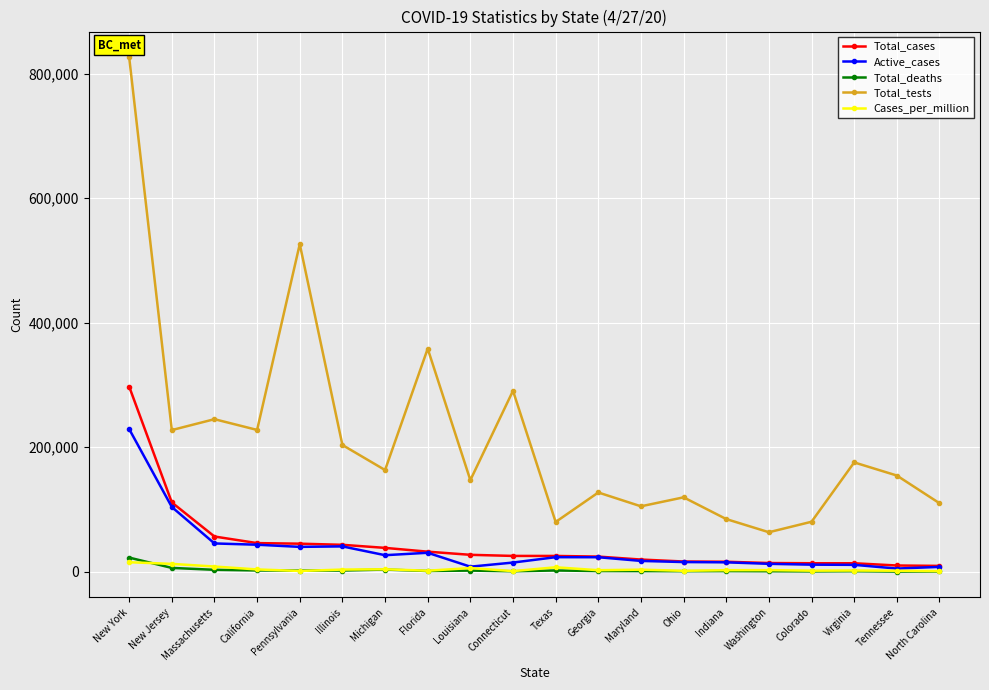

The Active_cases series shows 30364 at Florida. True or false?

True